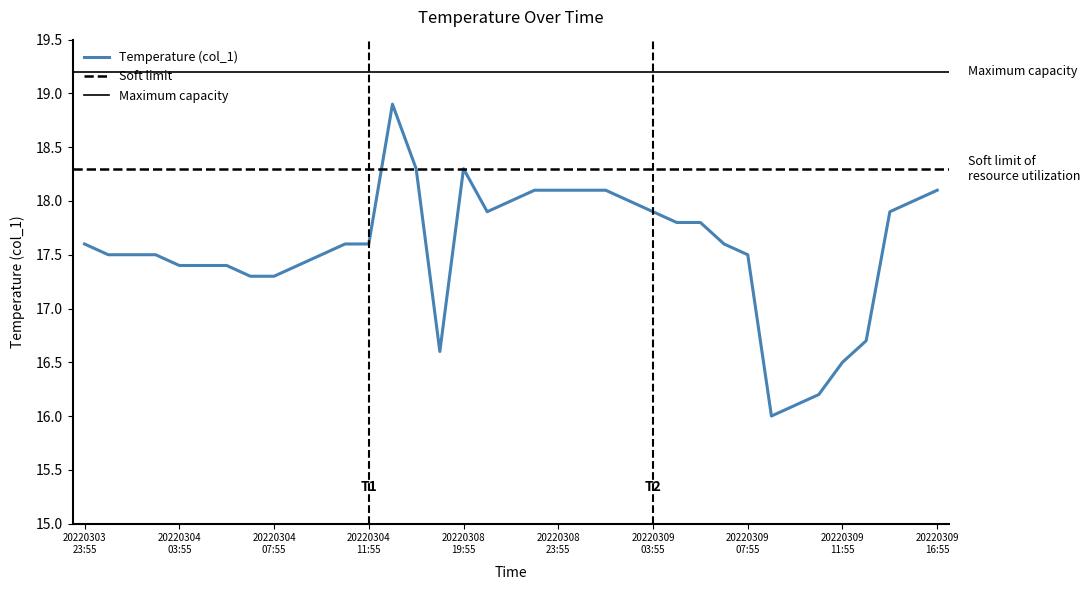

What is the minimum value for Temperature (col_1)?

16.0